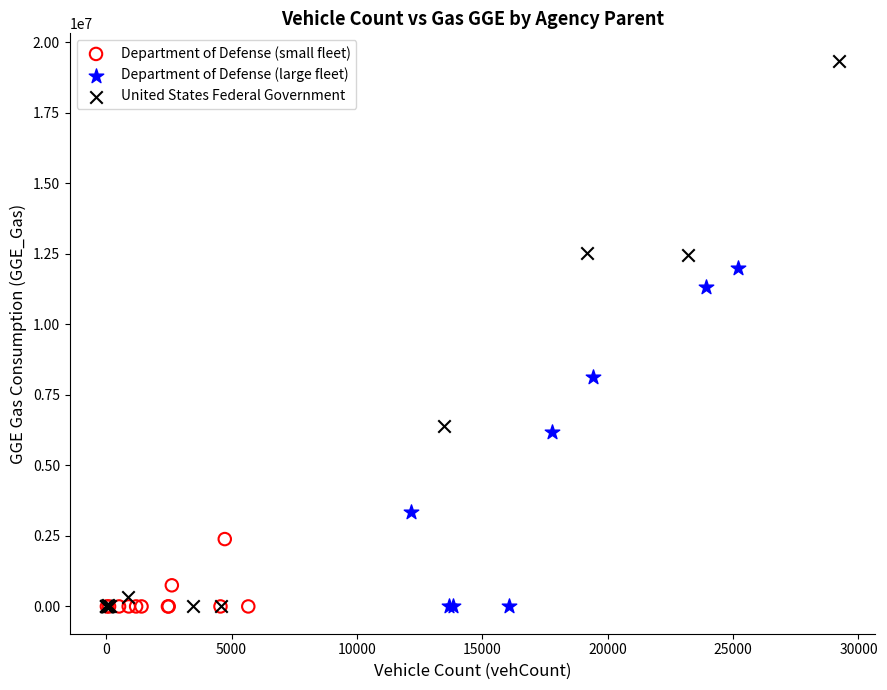

Which series has the largest Y range (max minus min)?

United States Federal Government